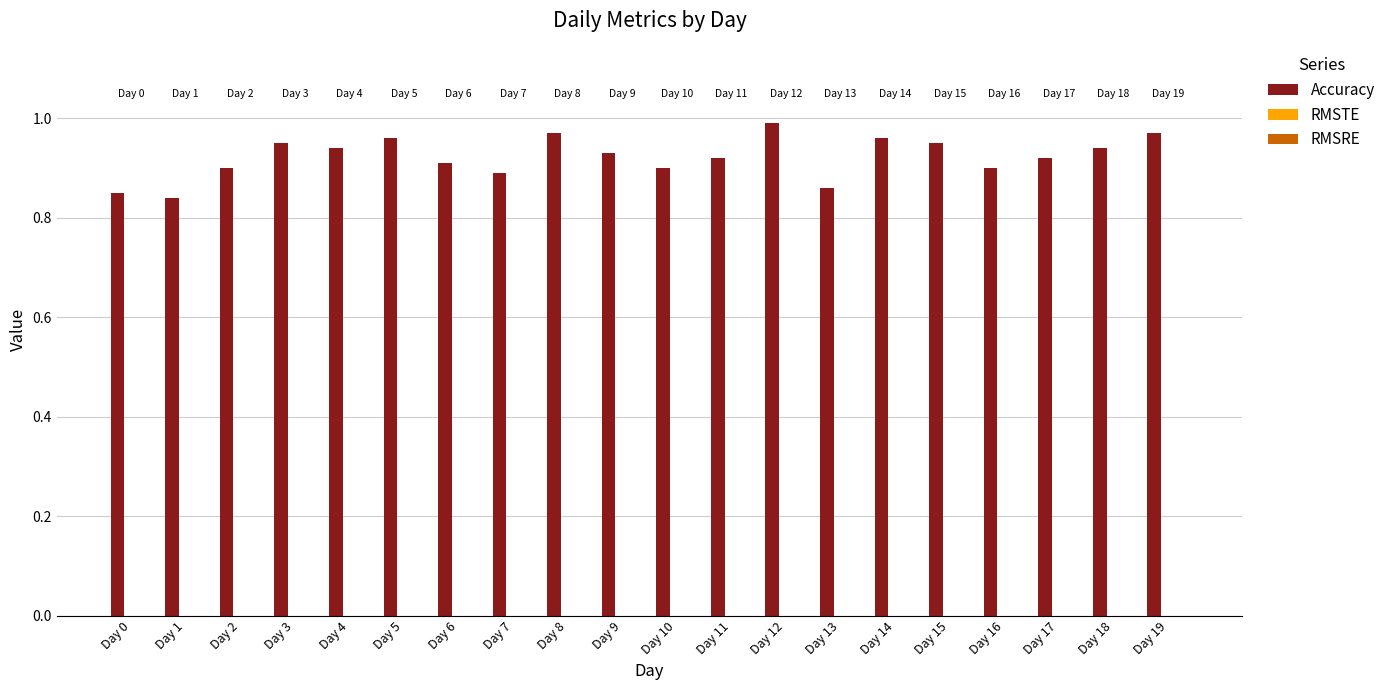

Is it true that the value at Day 4 is 0.4?

False